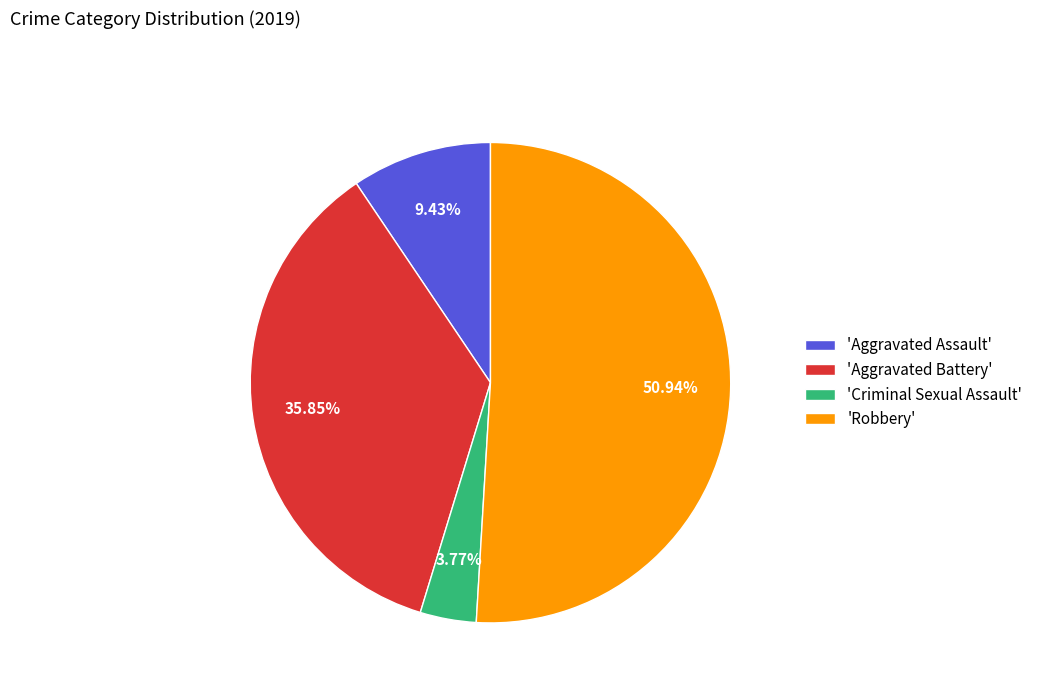

Combined, do 'Criminal Sexual Assault' and 'Aggravated Battery' account for over 50%?

No